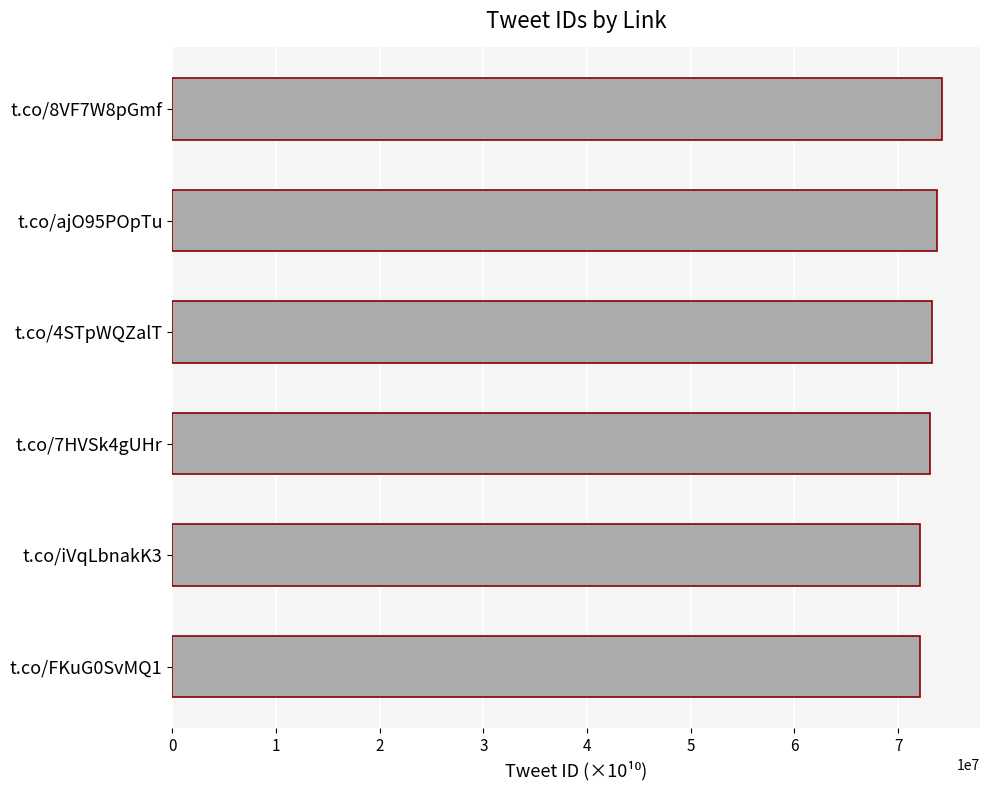

What is the label of the 1st bar from the top?

t.co/8VF7W8pGmf